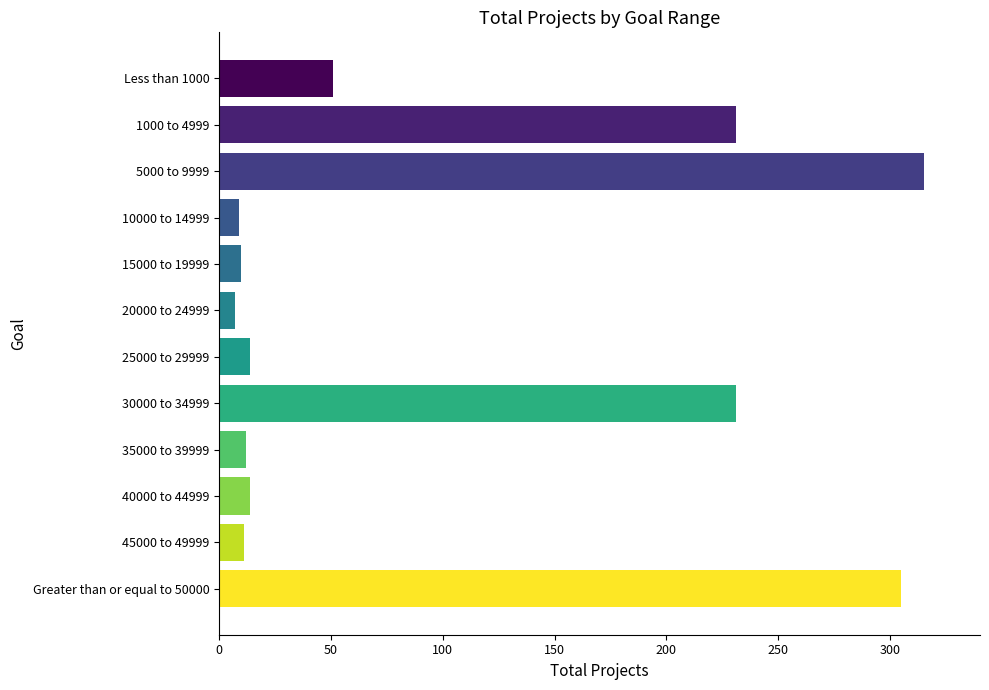

What is the label of the 10th bar from the bottom?

5000 to 9999